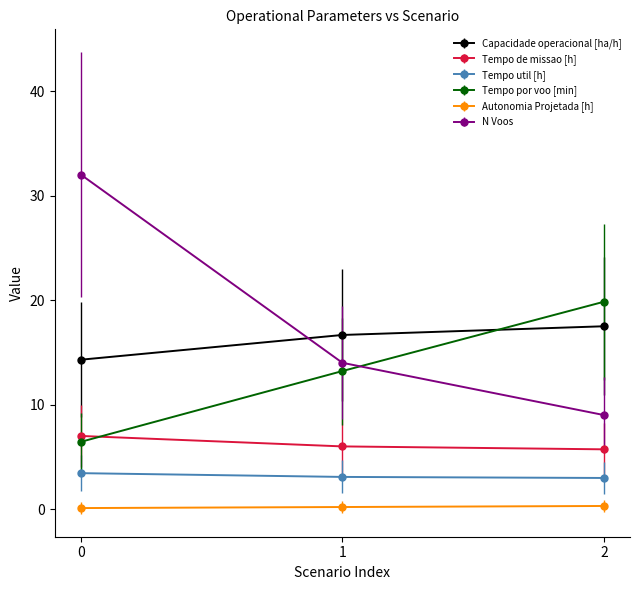

What is the average value of the Tempo util [h] series?

3.2